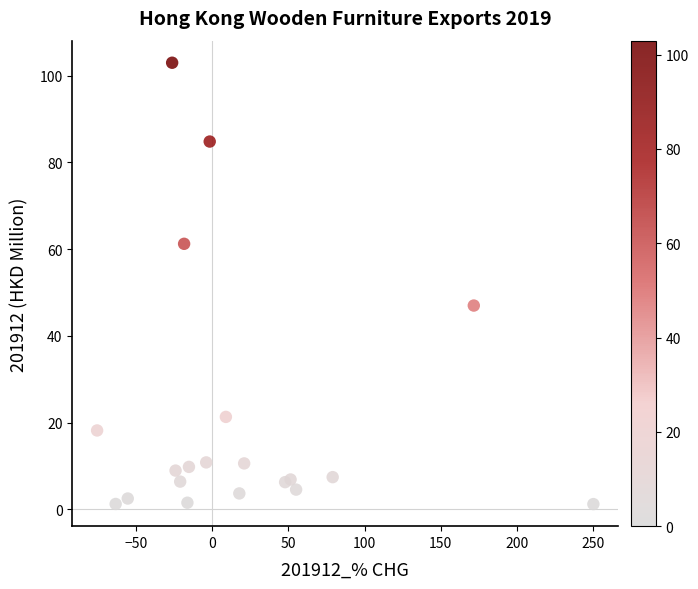

What Y value in the scatter plot is closest to 52?

47.0